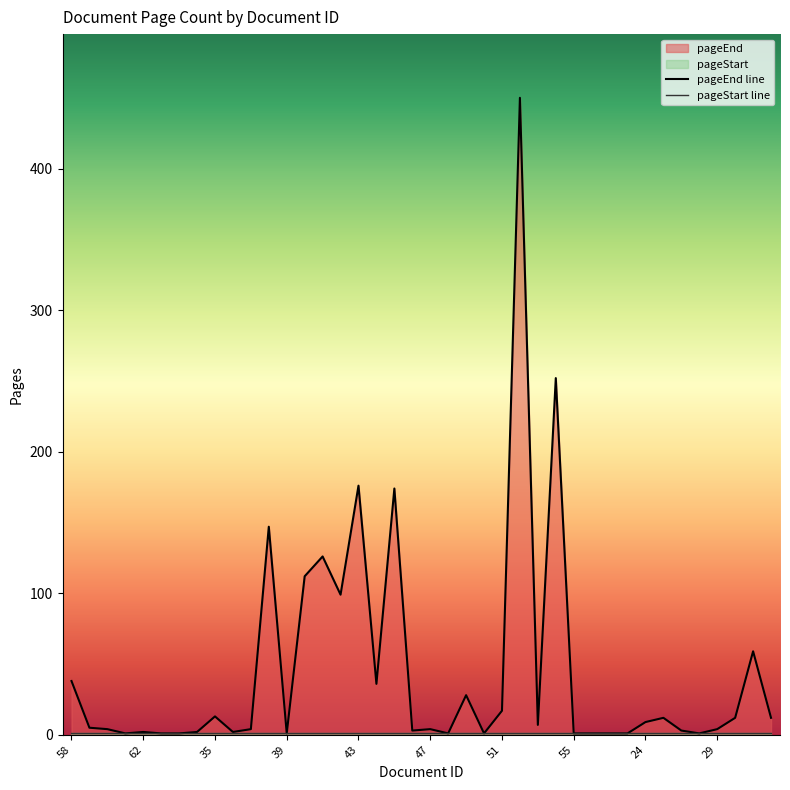

Reading right to left, what are all the values shown in this chart?

pageEnd line: 12	59	12	4	1	3	12	9	1	1	1	1	252	7	450	17	1	28	1	4	3	174	36	176	99	126	112	1	147	4	2	13	2	1	1	2	1	4	5	38
pageStart line: 1	1	1	1	1	1	1	1	1	1	1	1	1	1	1	1	1	1	1	1	1	1	1	1	1	1	1	1	1	1	1	1	1	1	1	1	1	1	1	1